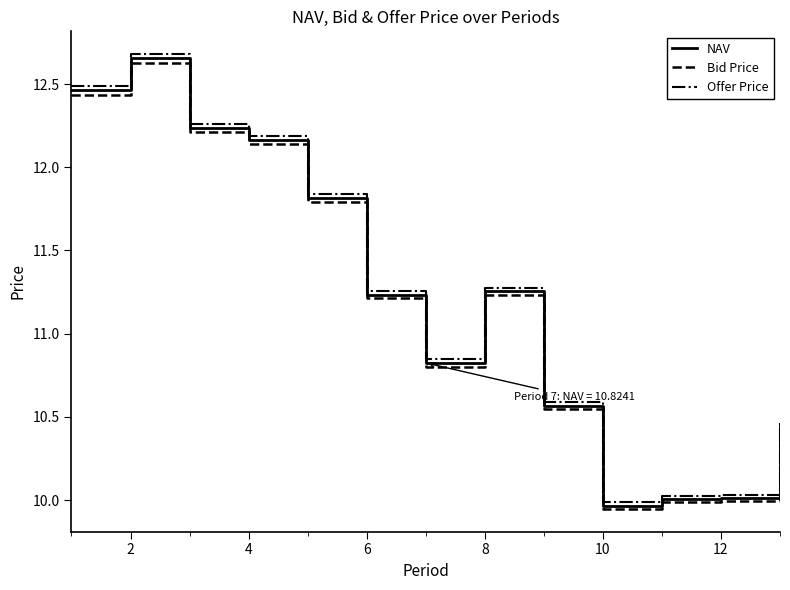

What is the difference between the maximum and minimum values in the NAV series?

2.7